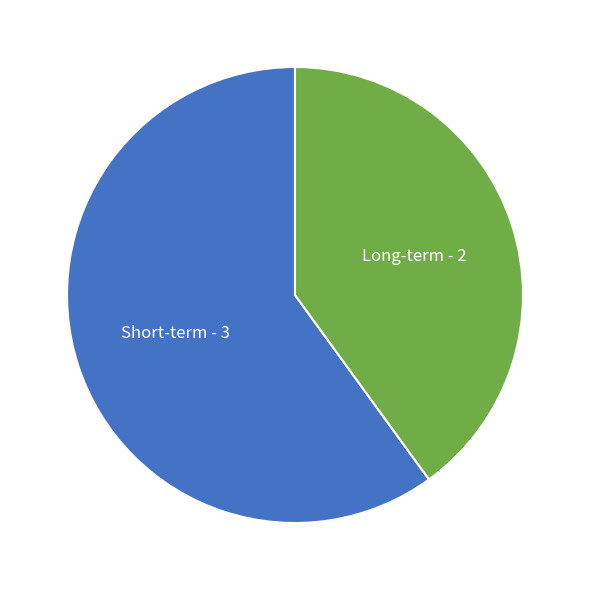

How many slices are in this pie chart?

2